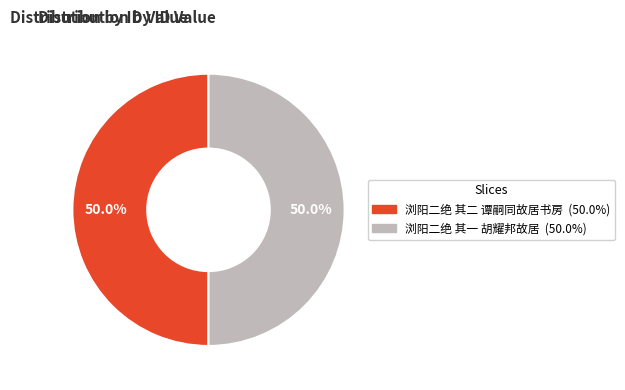

Approximately how many times larger is the value at 浏阳二绝 其一 胡耀邦故居 compared to 浏阳二绝 其二 谭嗣同故居书房?

1.0